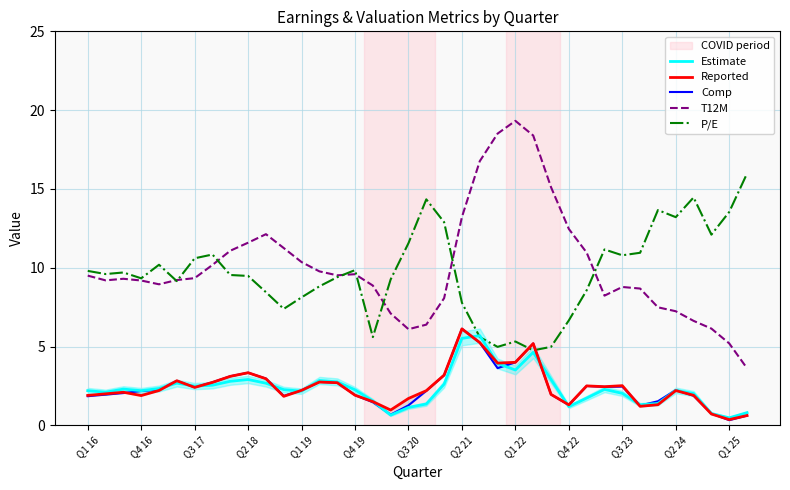

The value of Estimate at 20 is 0.8. True or false?

False